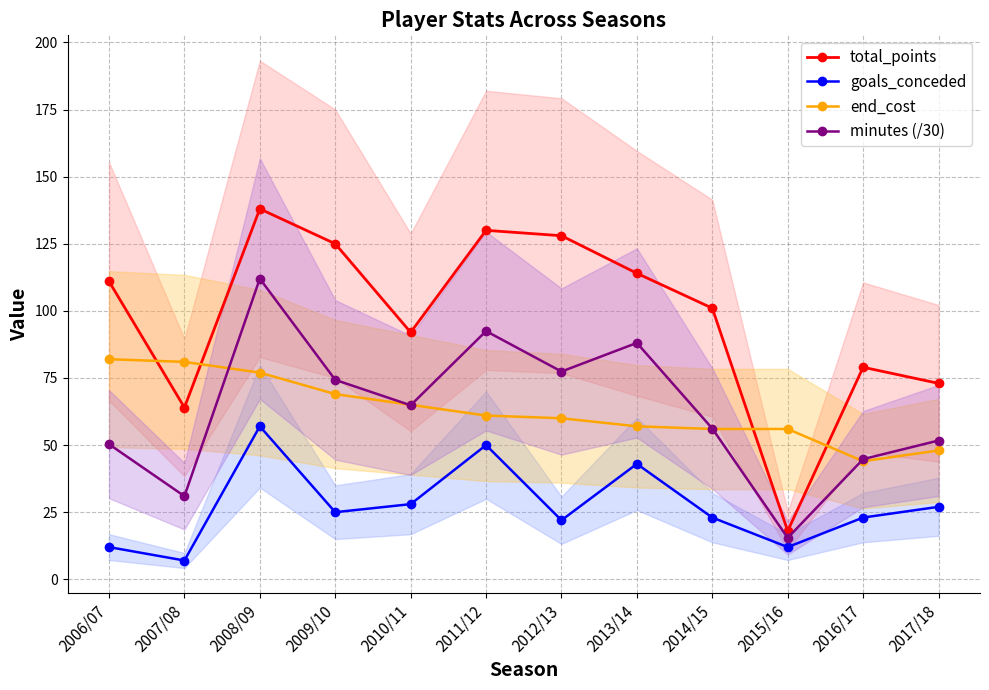

What position from the right is 2009/10?

9